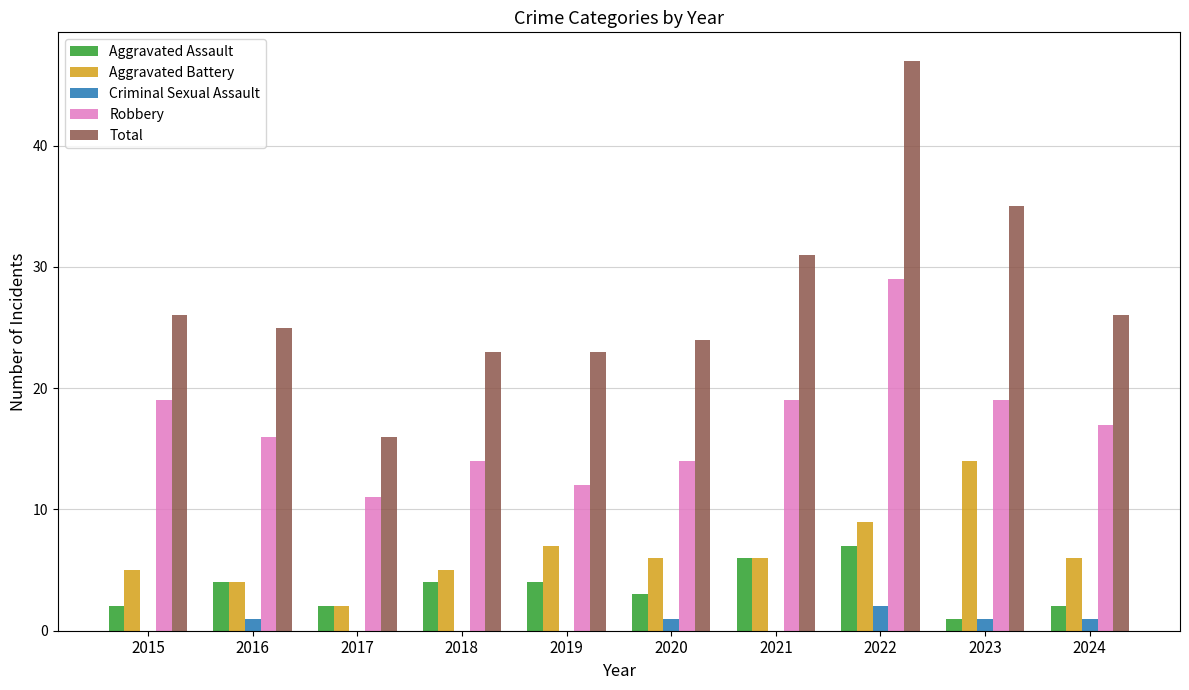

True or false: Aggravated Assault has a value of 11 at 2022.

False